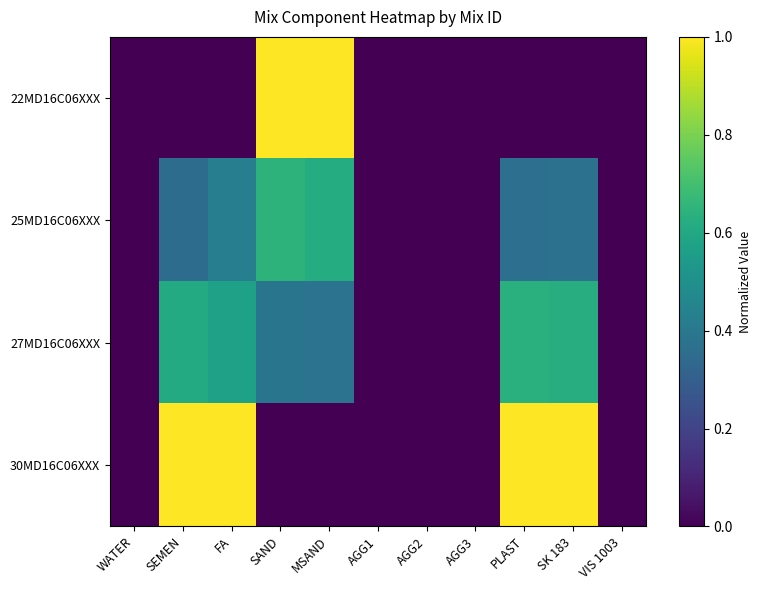

Which series has the largest total across all categories?

30MD16C06XXX